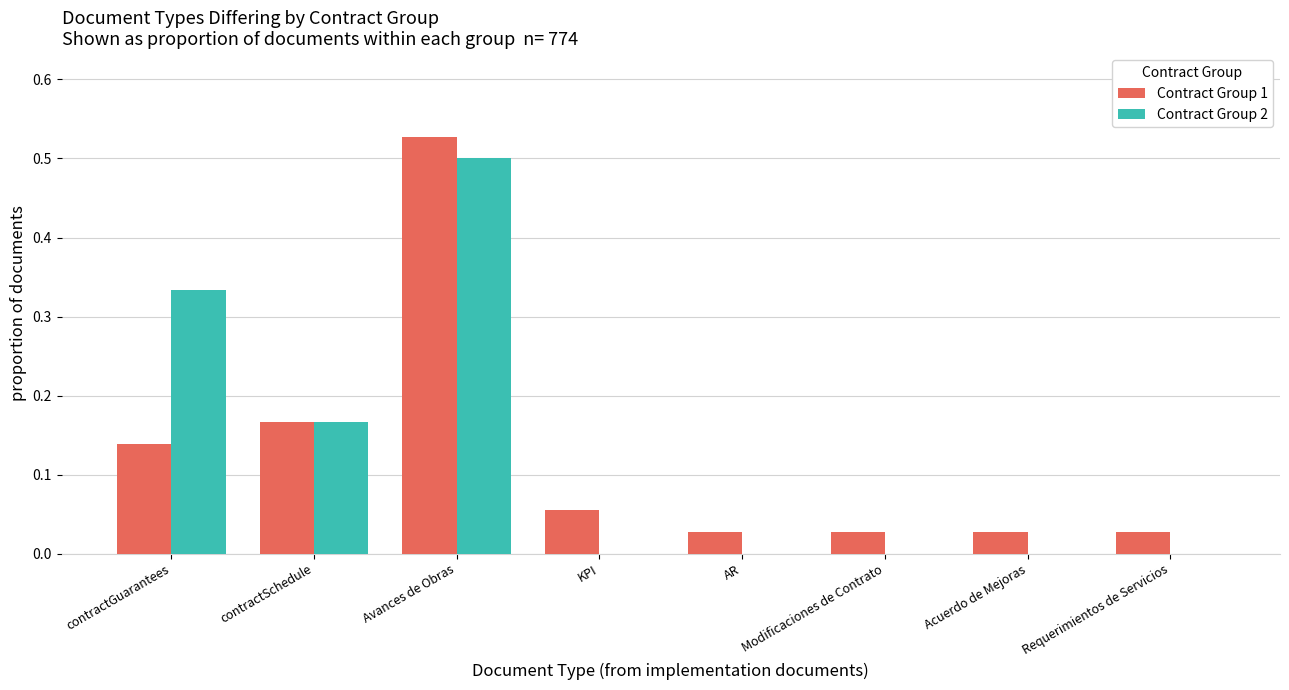

At which category does the chart reach its peak across all series?

Avances de Obras